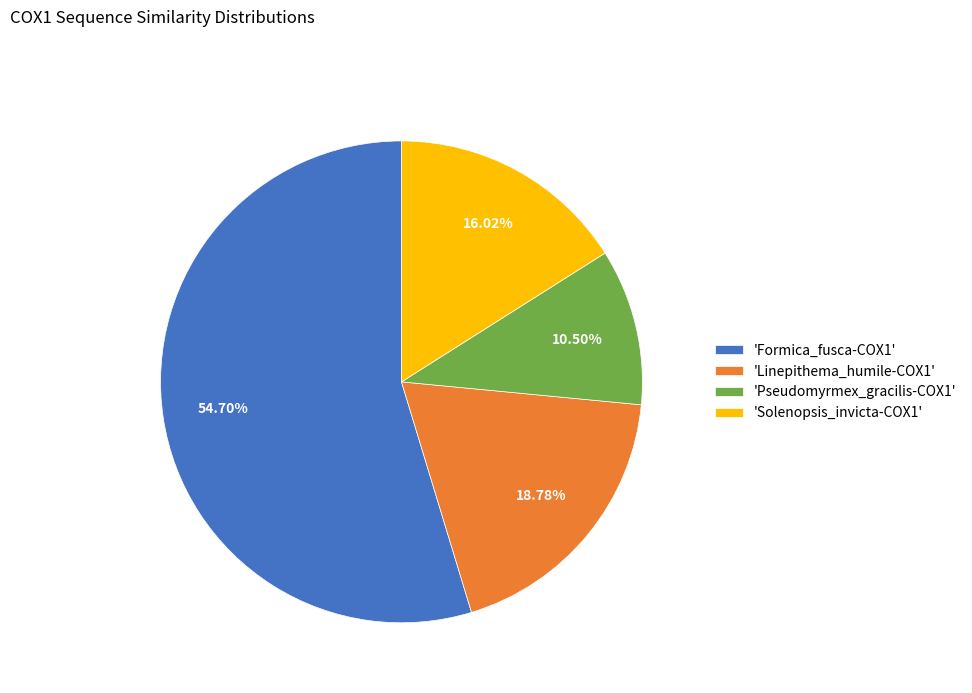

How many segments does this pie chart have?

4